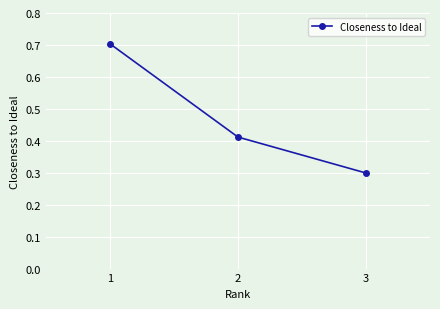

What is the change in value from 1 to 3?

-0.4